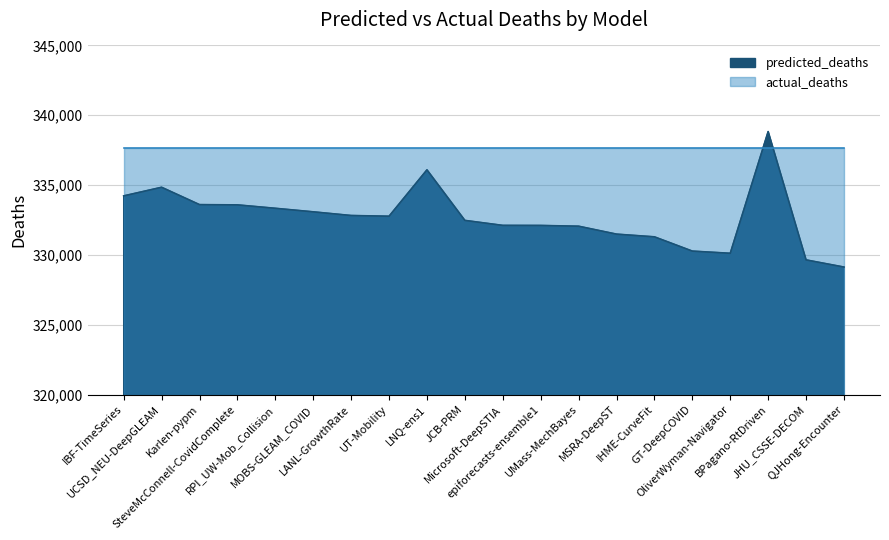

How many points are lower than both their immediate neighbors (excluding endpoints)?

2